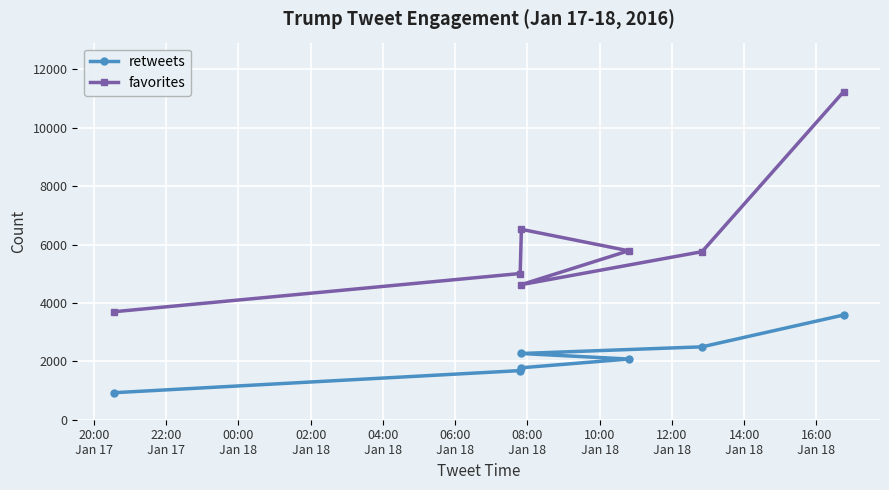

True or false: favorites has a value of 3699 at 20:00
Jan 17.

True